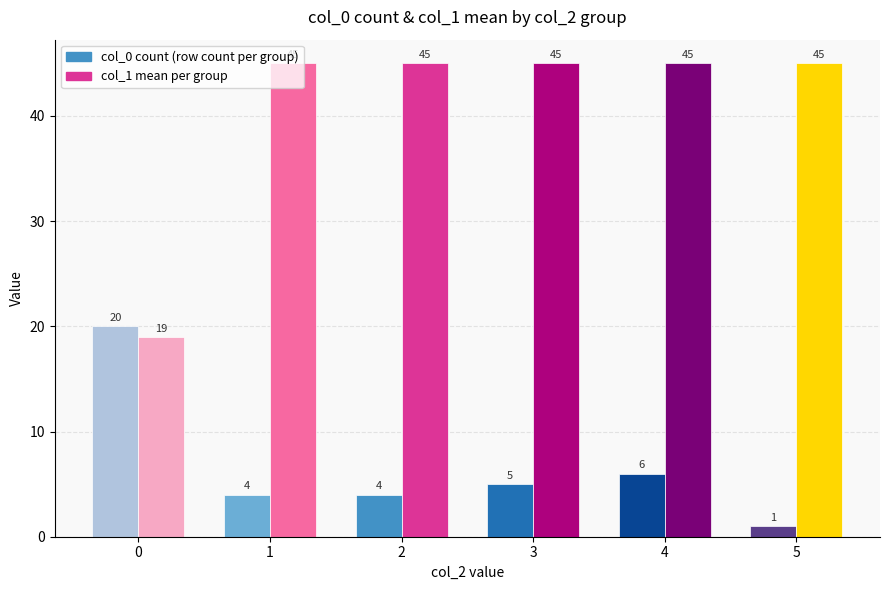

What is the difference between the highest and lowest values at 5?

44